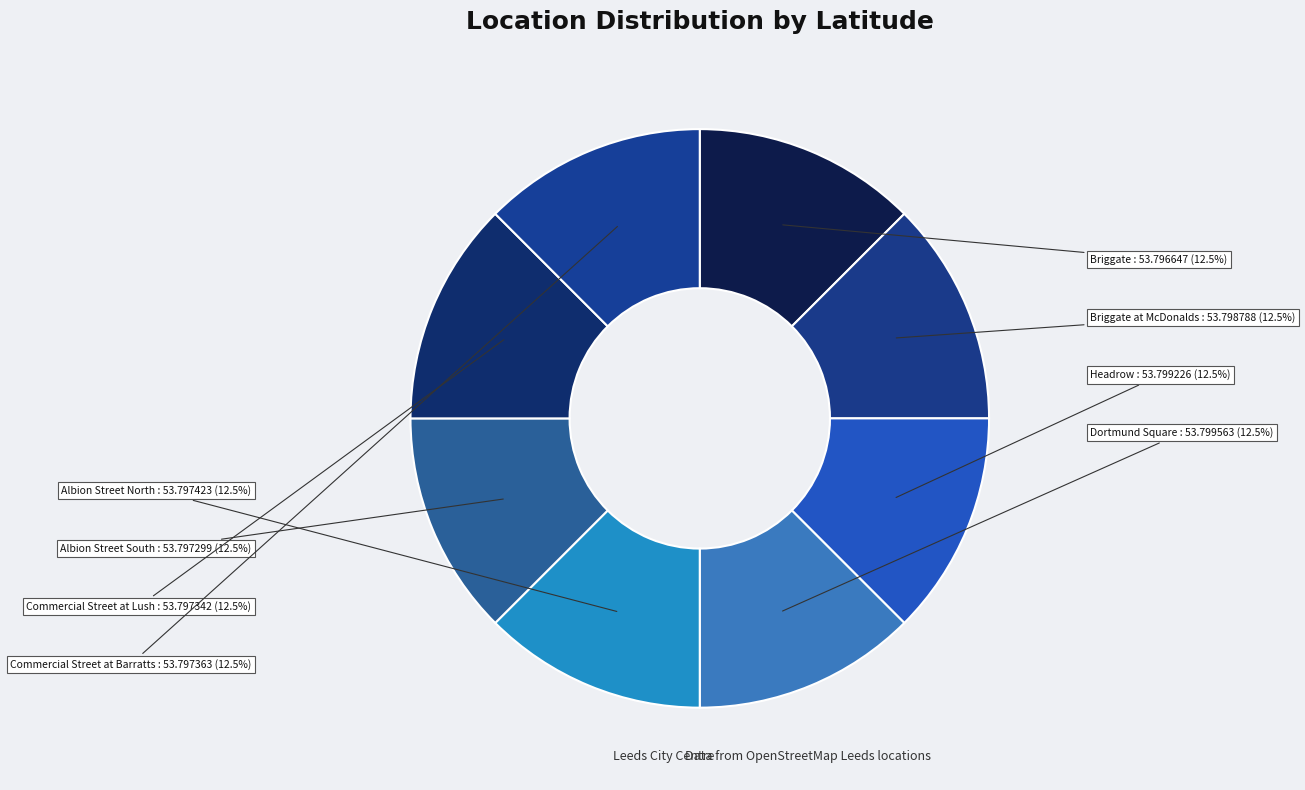

What is the smallest slice in the pie chart?

Briggate